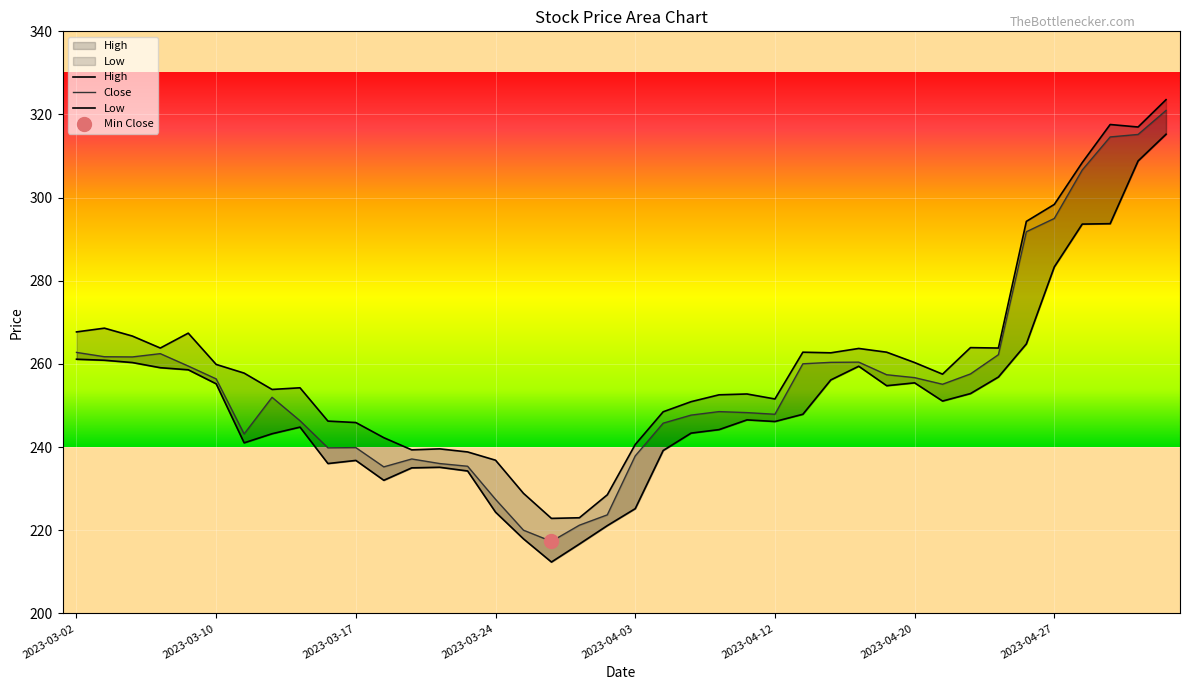

Which series has the widest spread of Y values?

Close